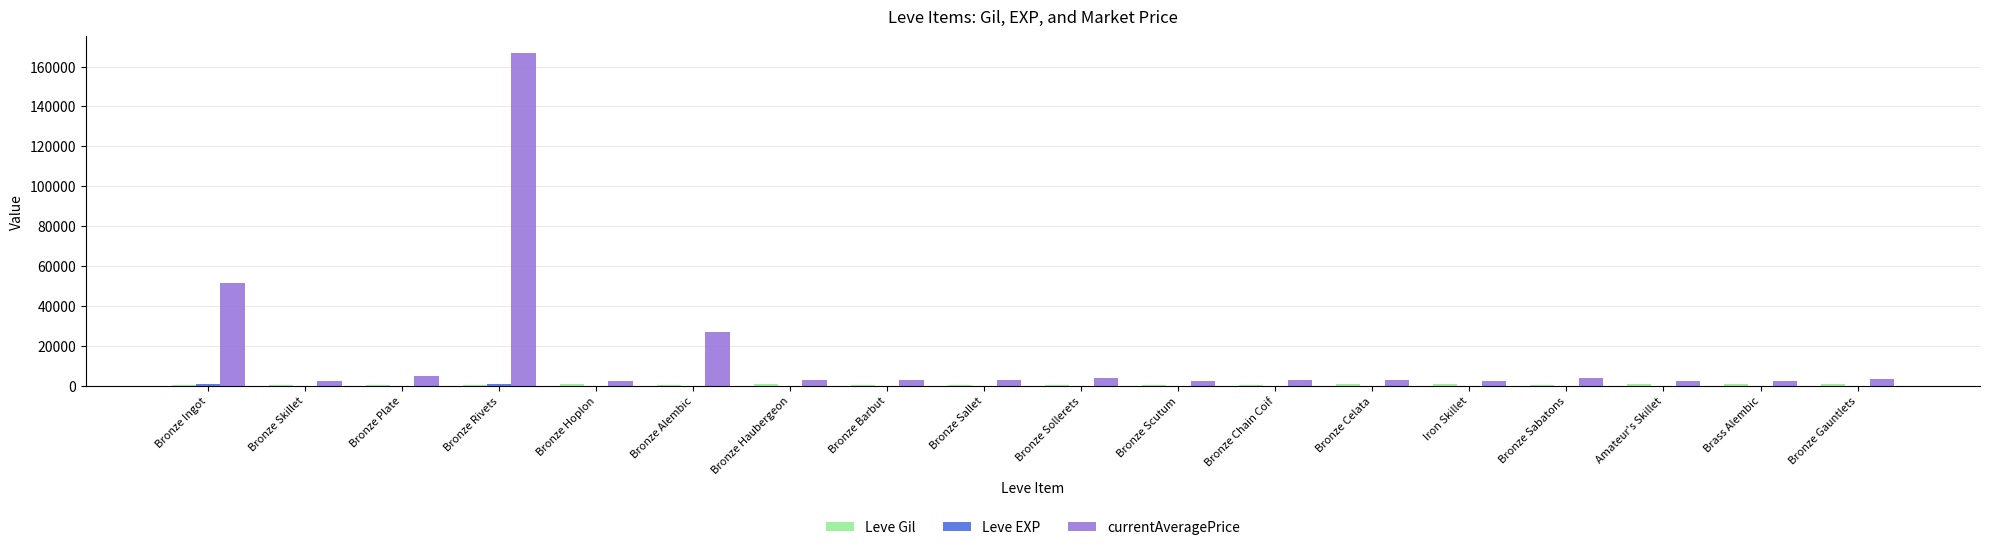

At which category is the sum across all series the highest?

Bronze Rivets